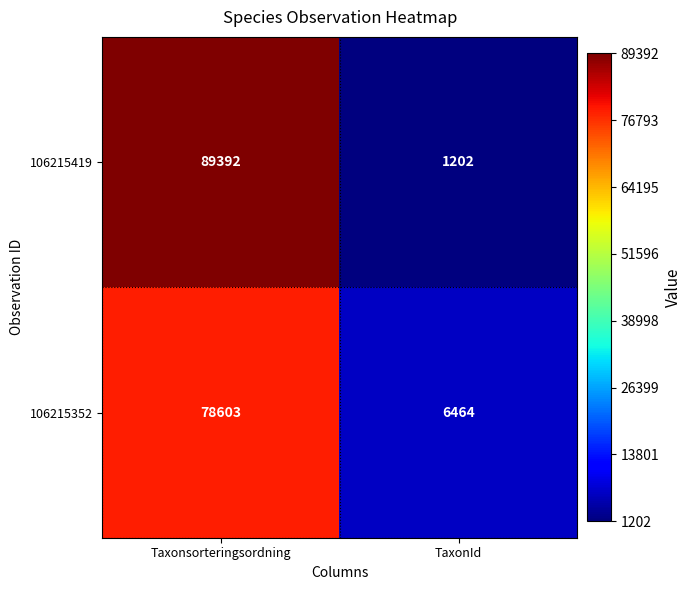

What is the difference between the maximum and minimum values in the 106215419 series?

88190